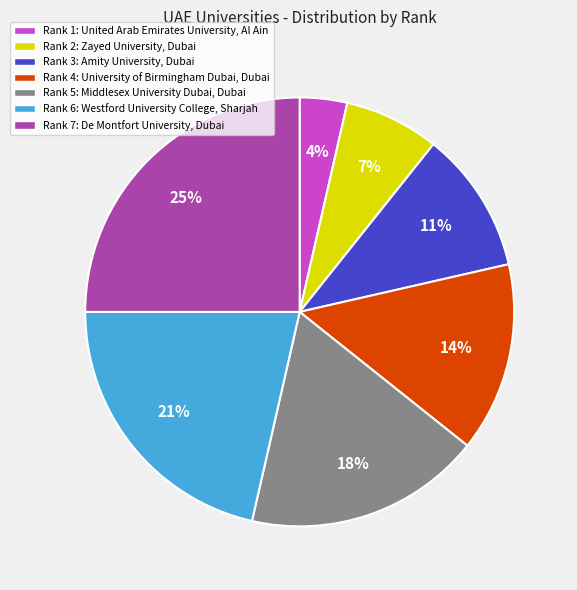

Combined, do Rank 6: Westford University College, Sharjah and Rank 5: Middlesex University Dubai, Dubai account for over 50%?

No